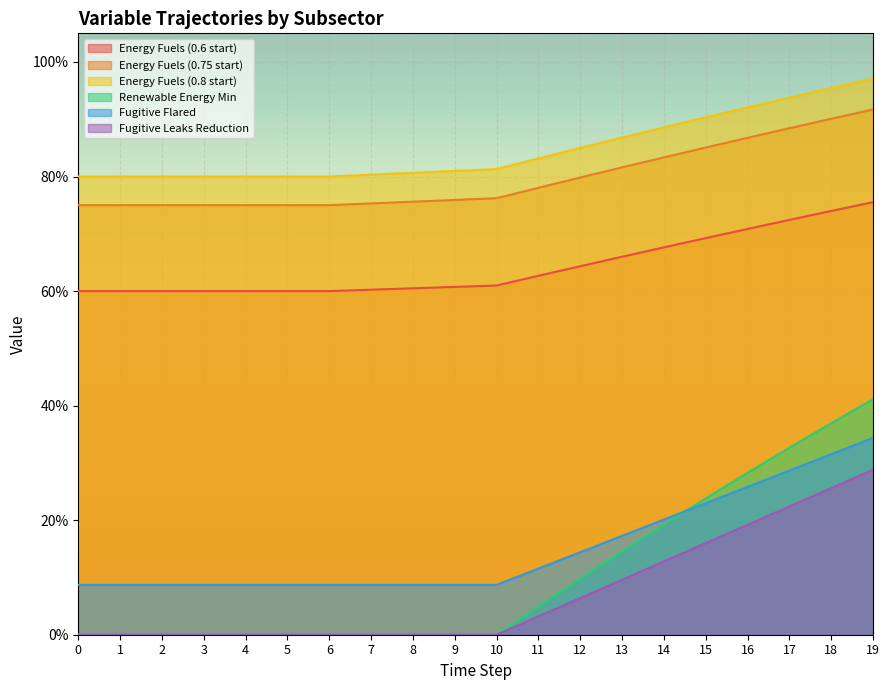

What is the total value across all series at 17?

3.4